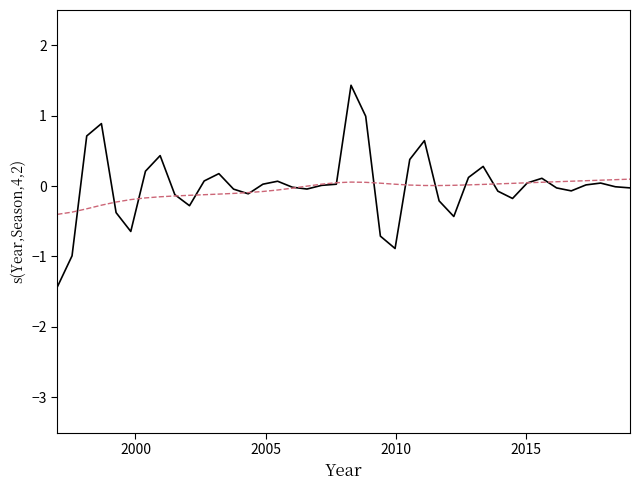

What is the maximum value shown in the chart?

1.4